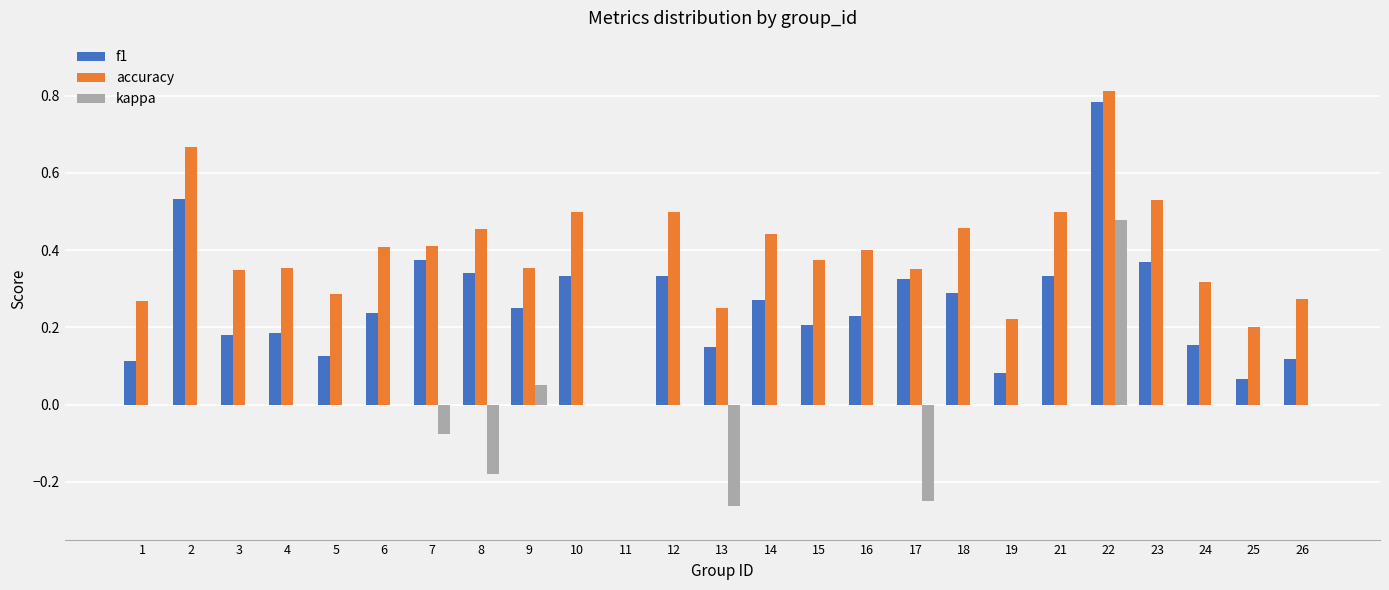

Between 11 and 22, which series saw the biggest shift?

accuracy